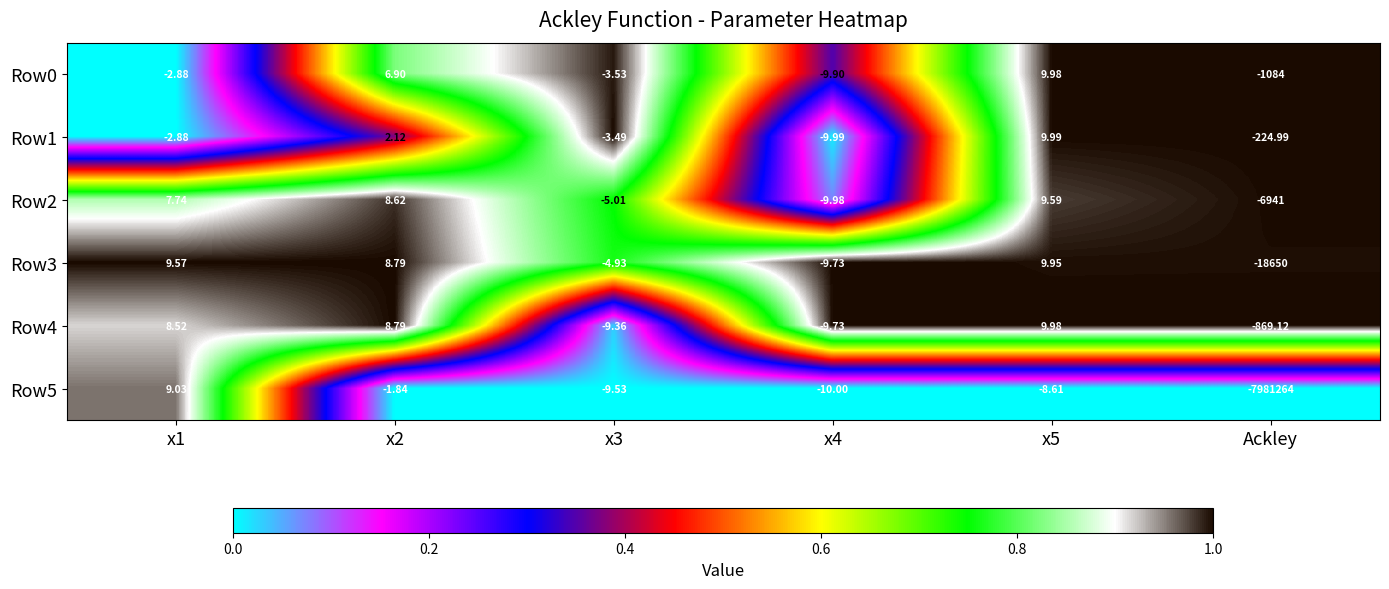

Which label corresponds to the largest value in the chart?

x5